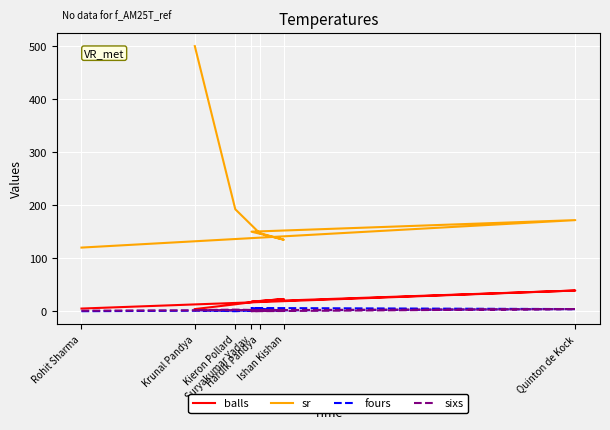

Where is fours nearest to the value 3?

Quinton de Kock